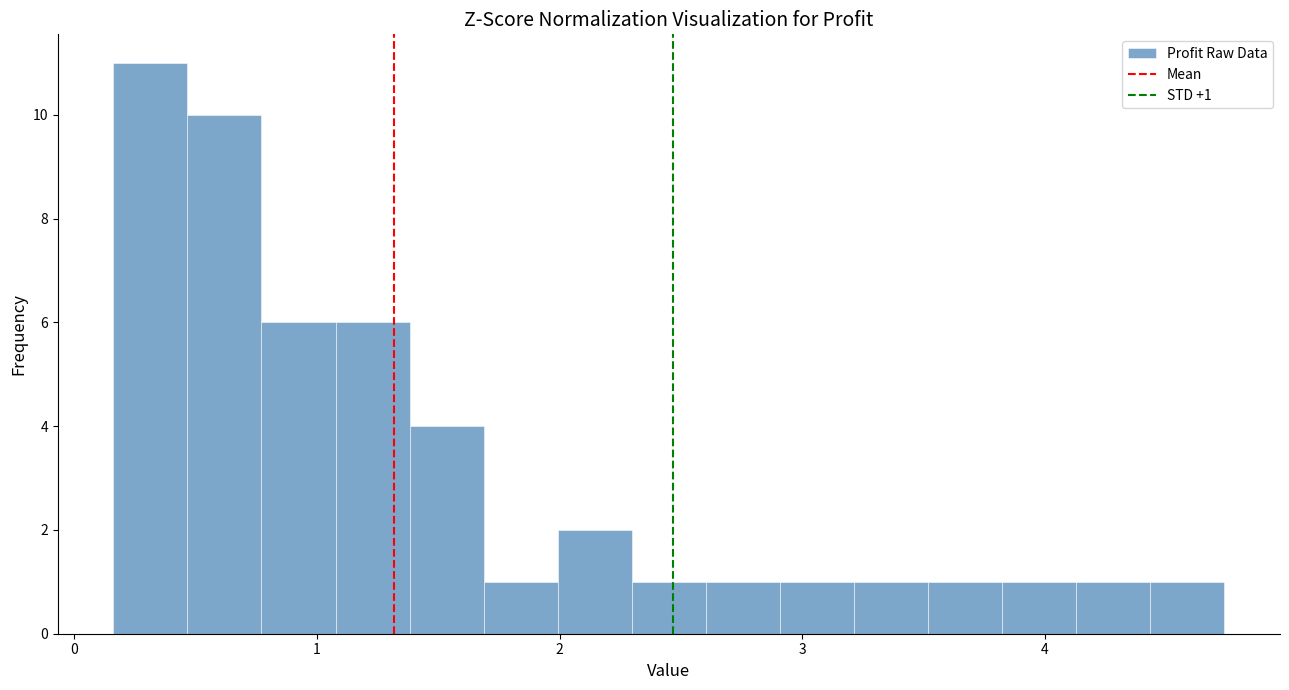

Read against the x-axis, roughly where is the centre of the tallest bar?

0.3